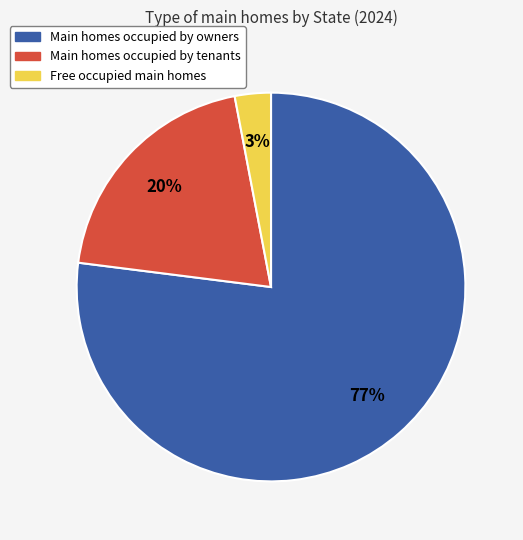

How many slices are in this pie chart?

3